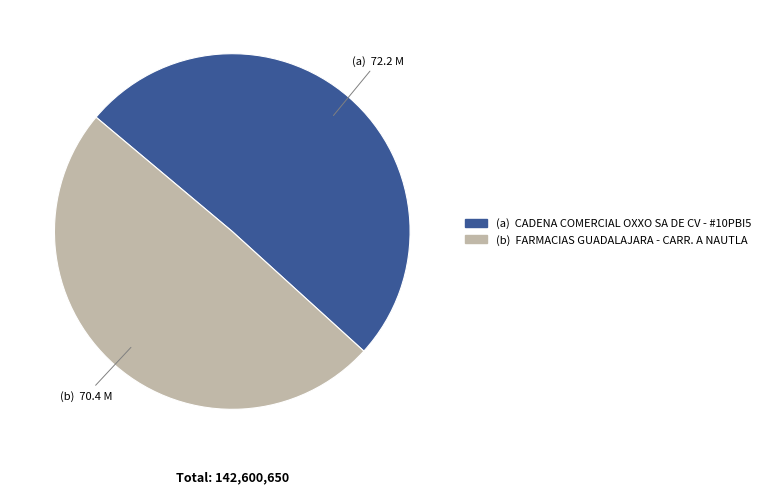

Is there any slice that represents more than half of the pie?

Yes